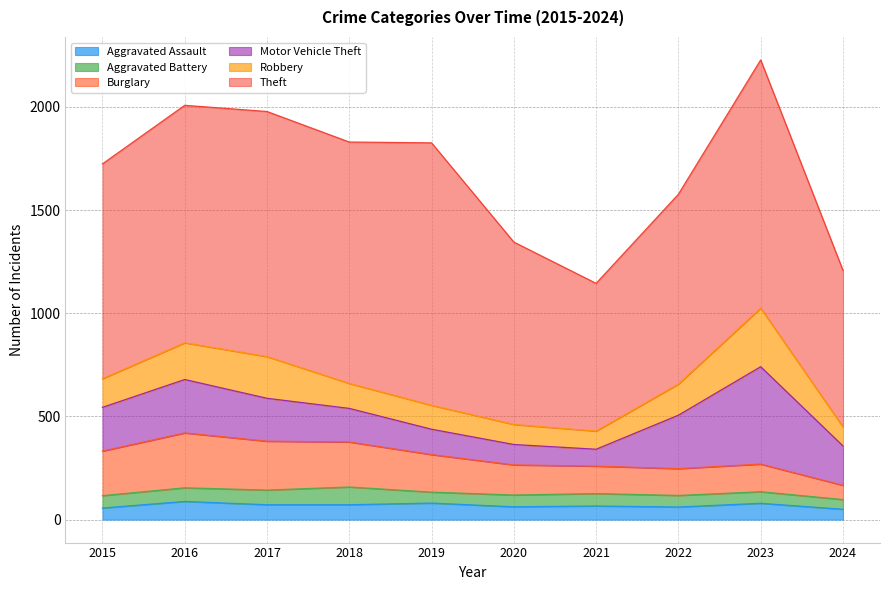

True or false: Robbery and Theft intersect in this chart.

False